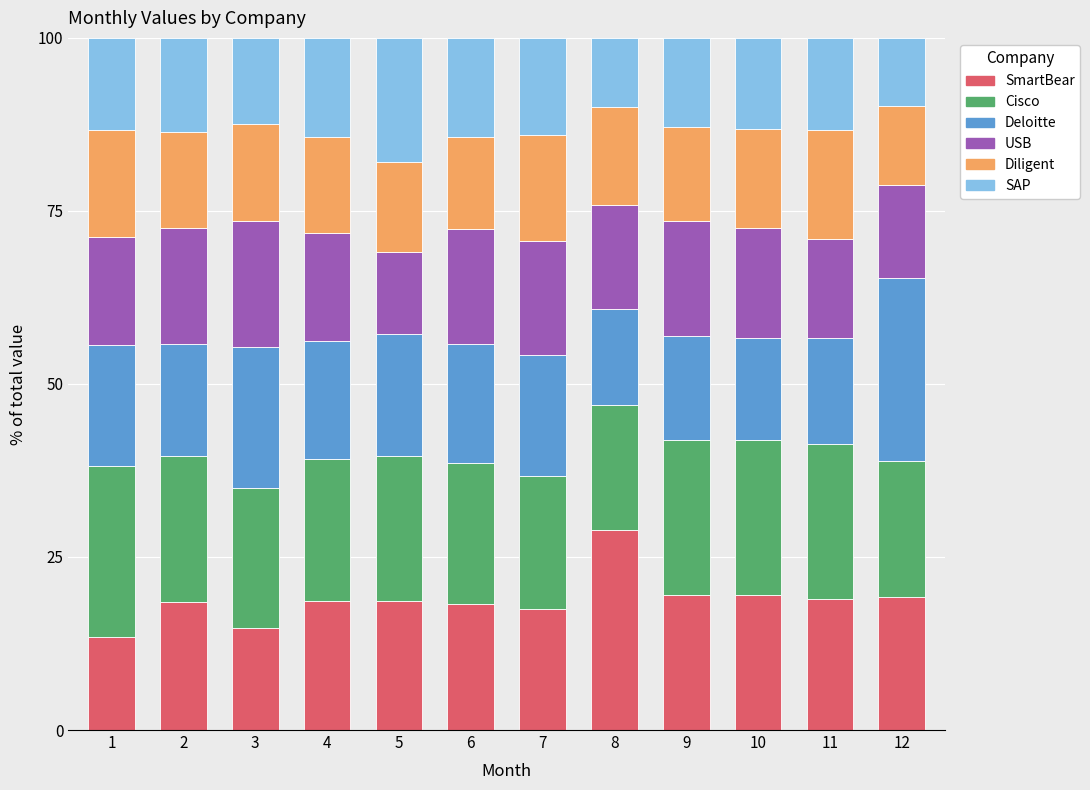

What is the maximum value for SmartBear?

28.9